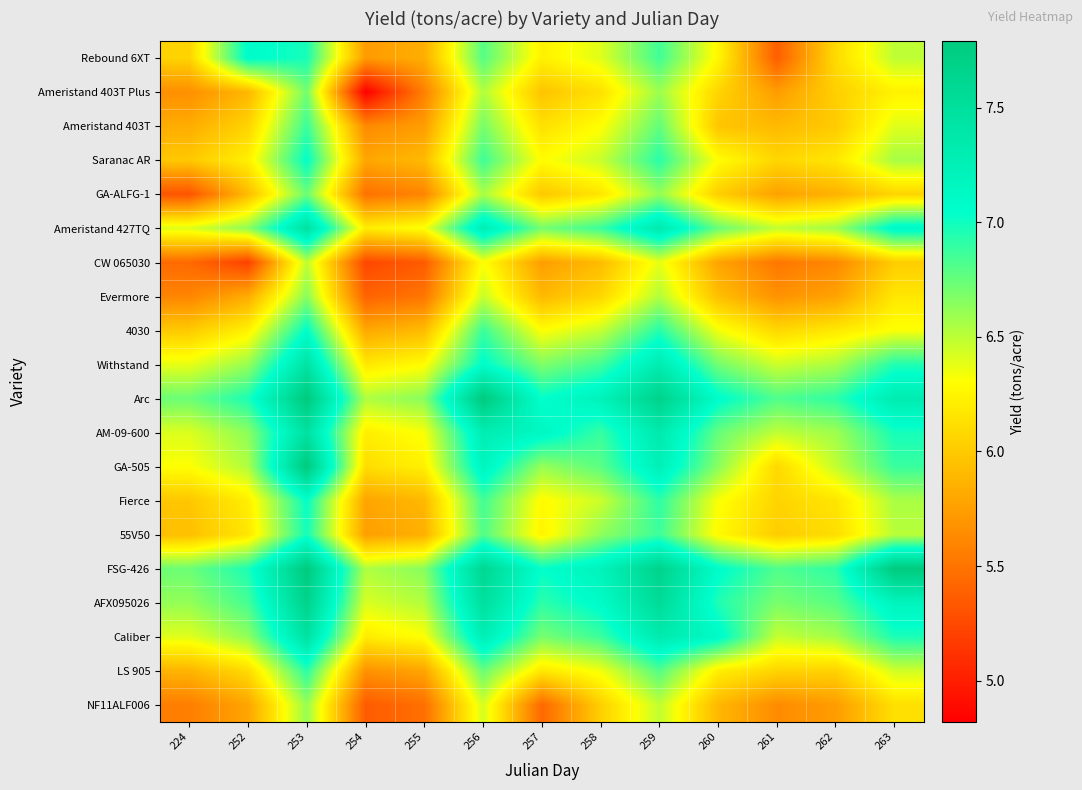

At which category is the sum across all series the highest?

253